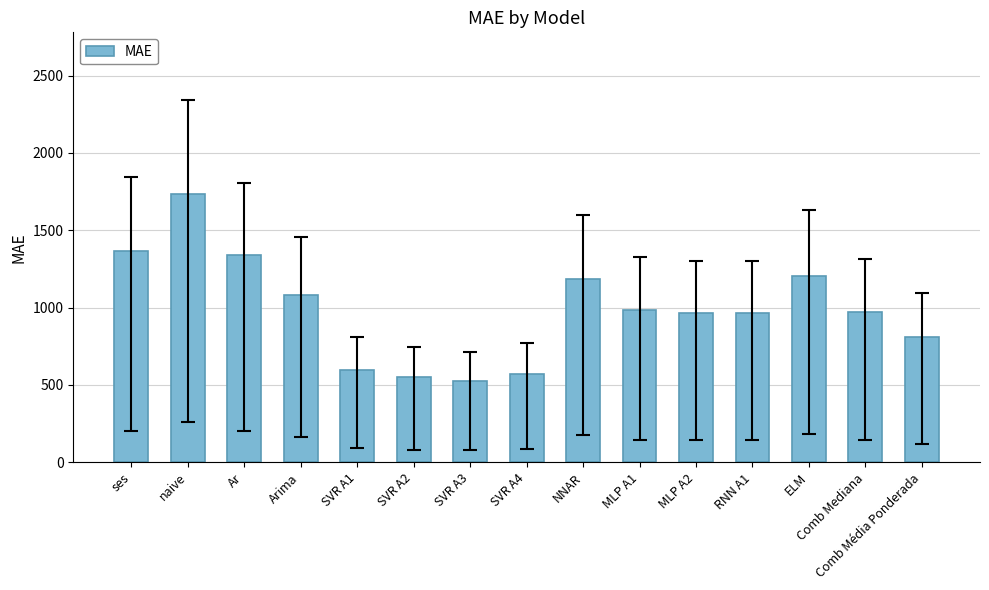

Are the bars horizontal?

No